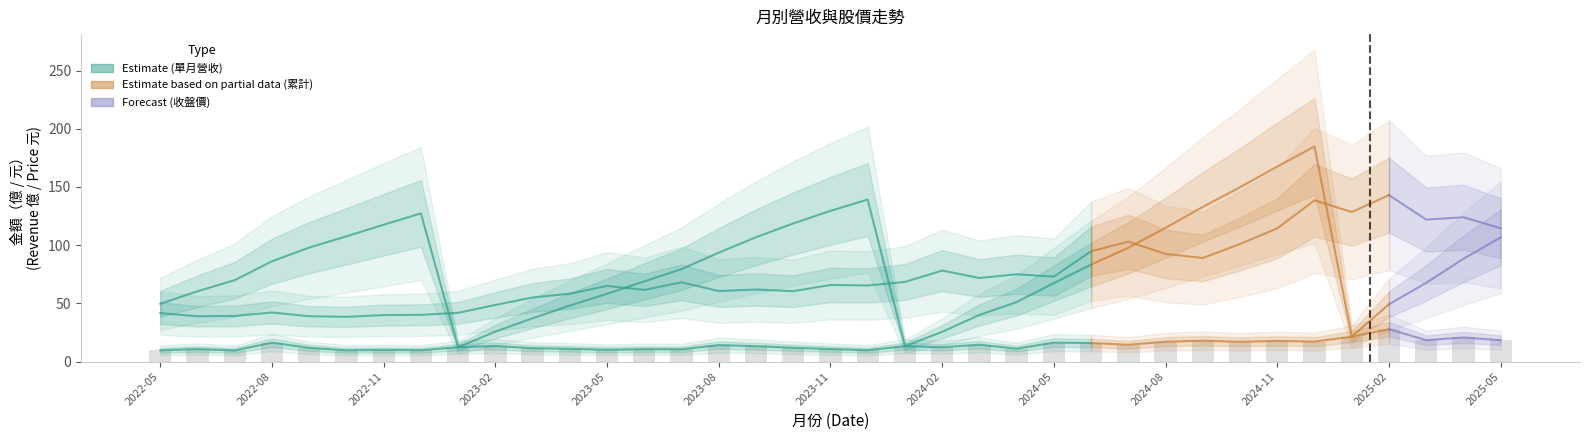

Which category has the lowest value in the 單月營收 series?

2022-07